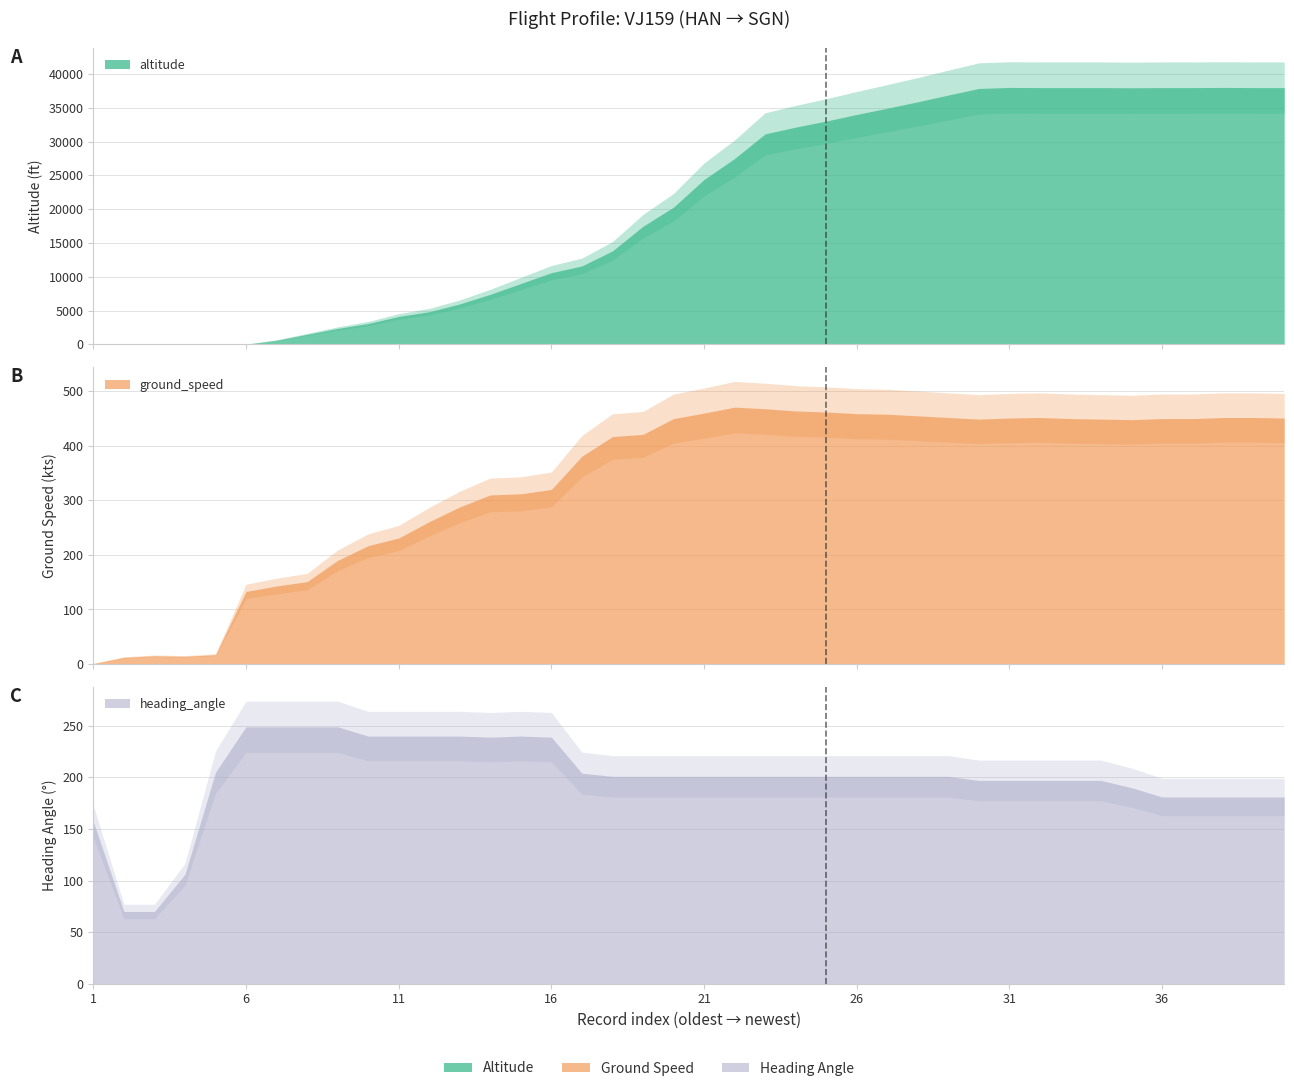

Rank the series by their maximum value, from lowest to highest.

heading_angle, ground_speed, altitude